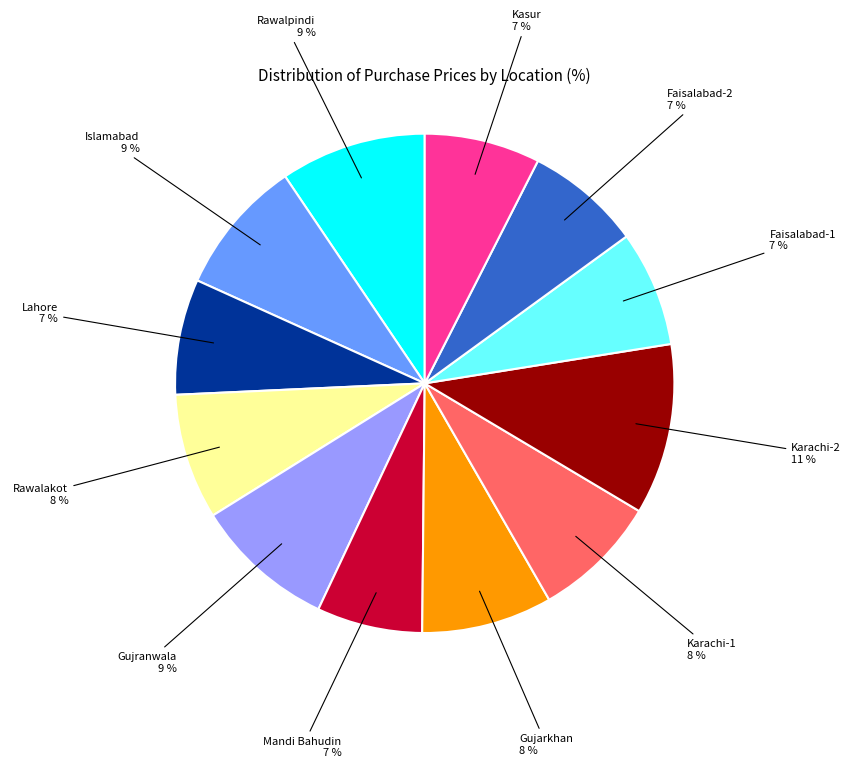

What percentage is the Mandi Bahudin slice, to the nearest percent?

7%